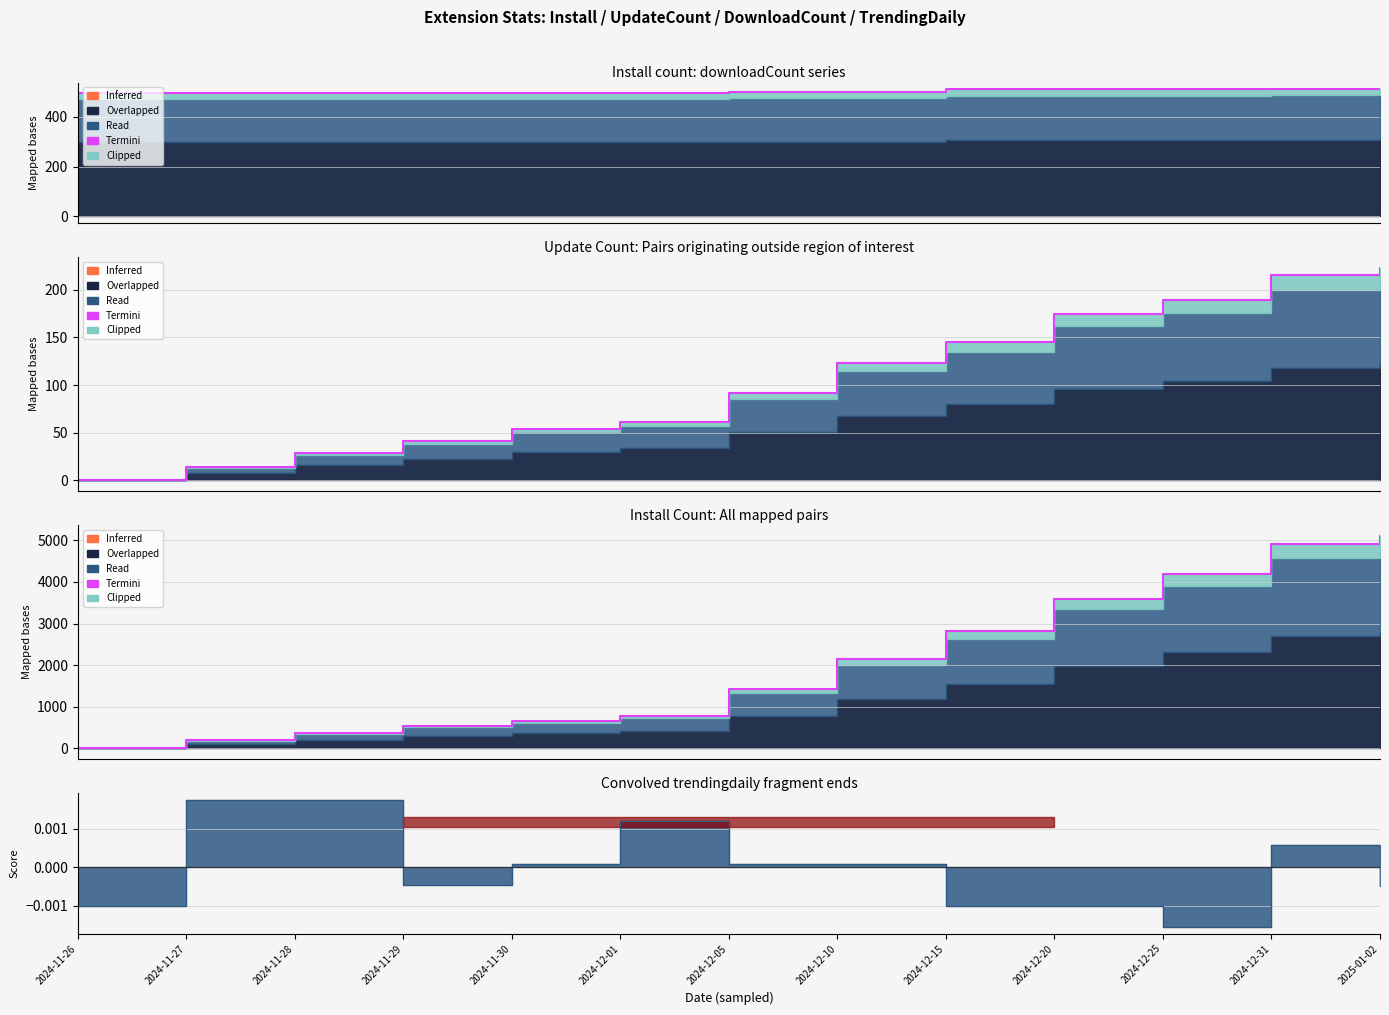

Which series has the widest spread of values?

Termini